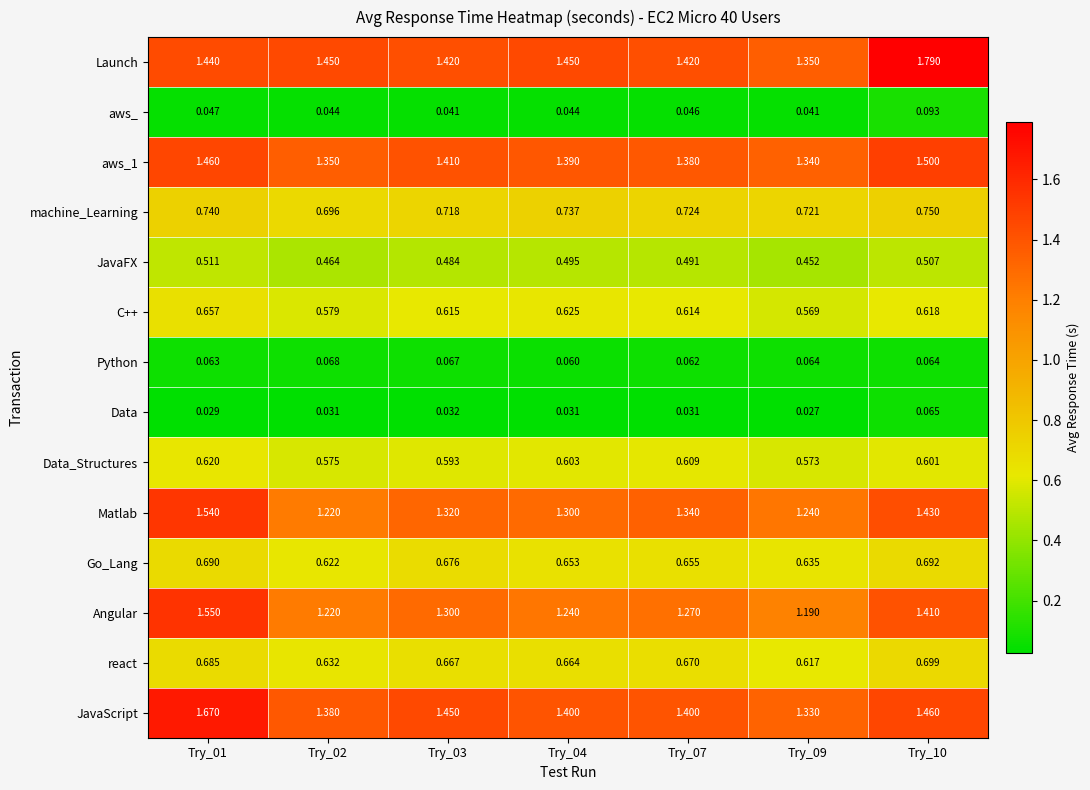

Which series changed the most between Try_02 and Try_07?

Matlab